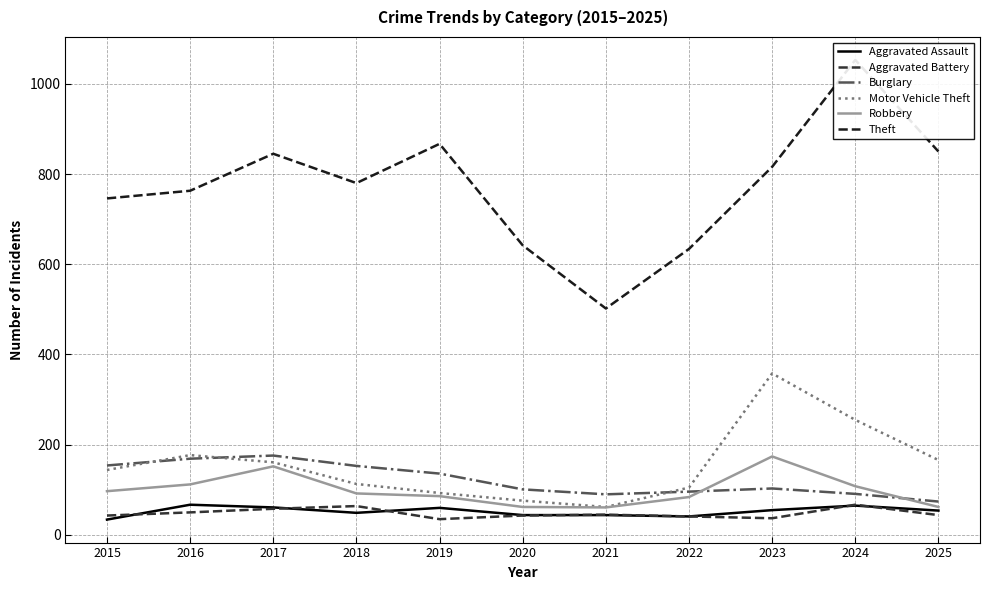

In Aggravated Battery, how many points are lower than both neighbors (excluding endpoints)?

2